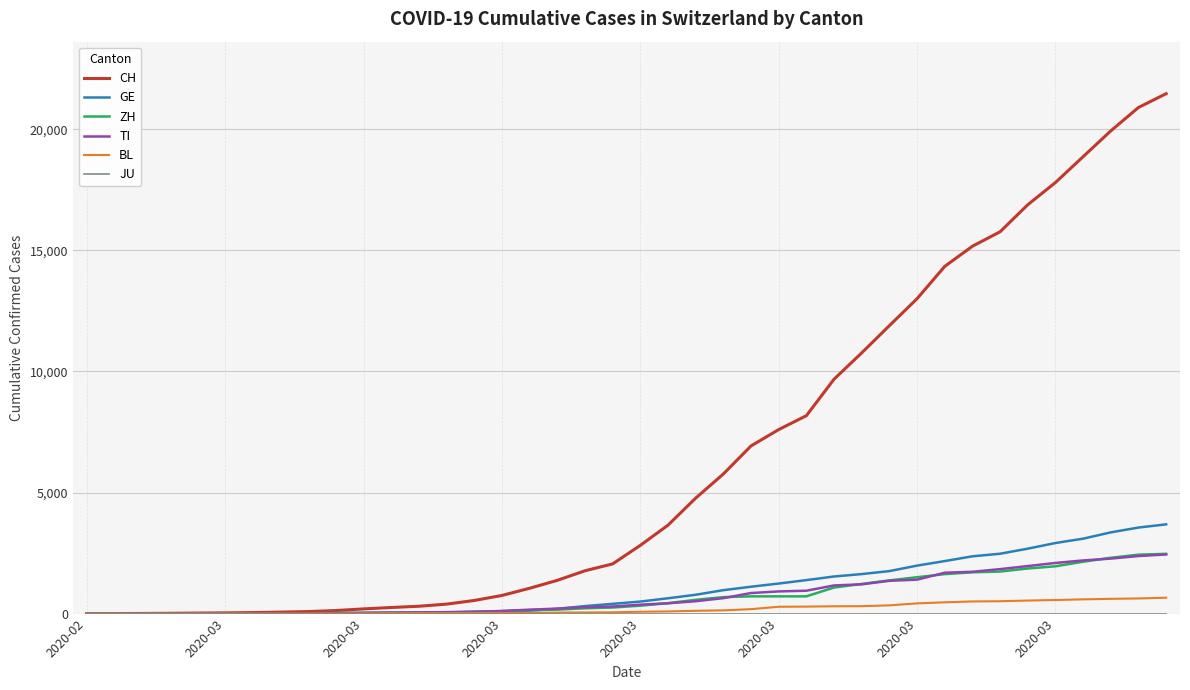

Which series has the largest total across all categories?

CH